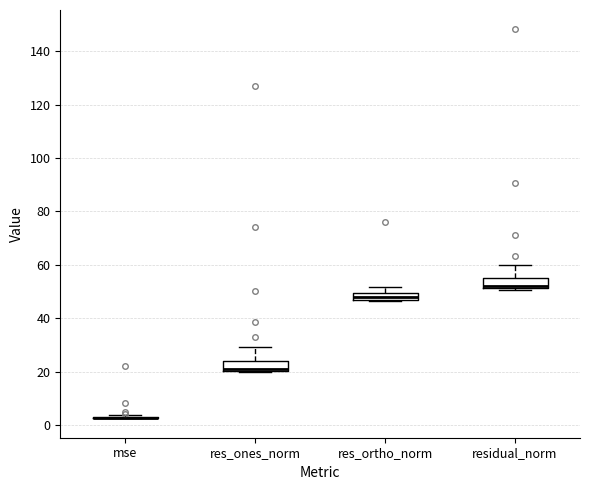

Where is the lower edge of the box for res_ortho_norm on the y-axis? The values are not printed on the chart, so give them approximately, as read against the axis.

46